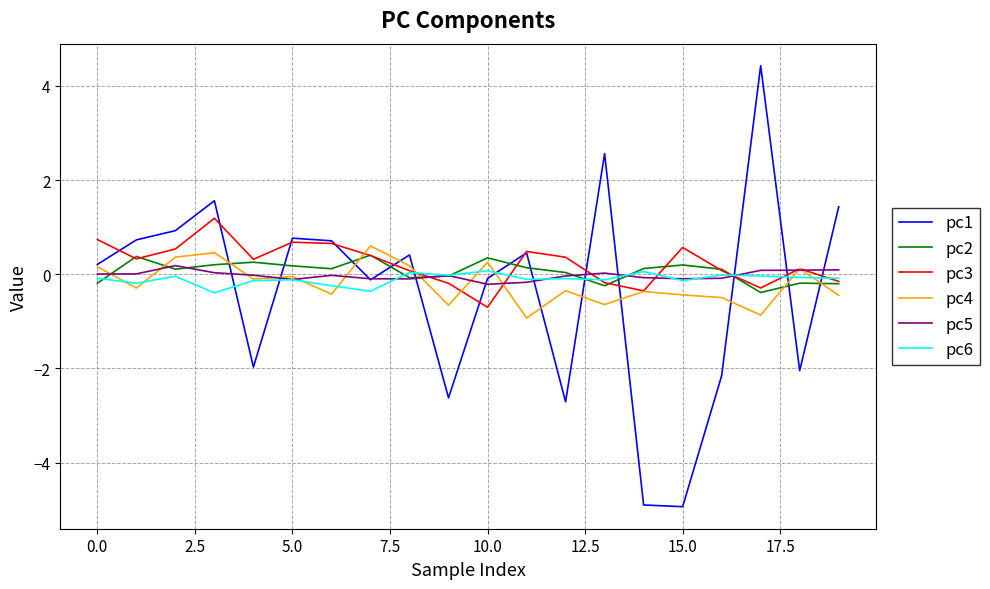

Which series has the widest spread of values?

pc1